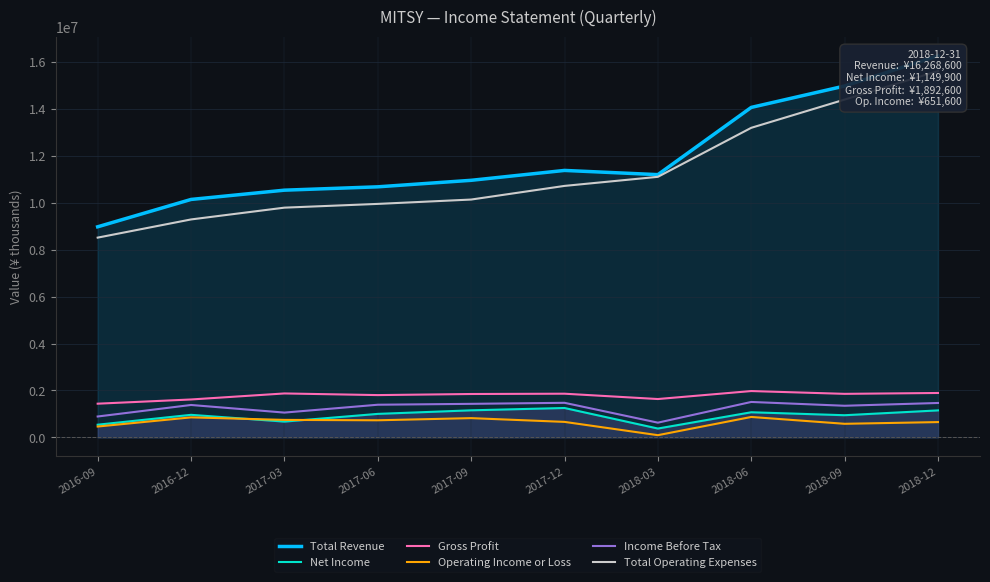

True or false: Total Operating Expenses and Operating Income or Loss cross at least once.

False